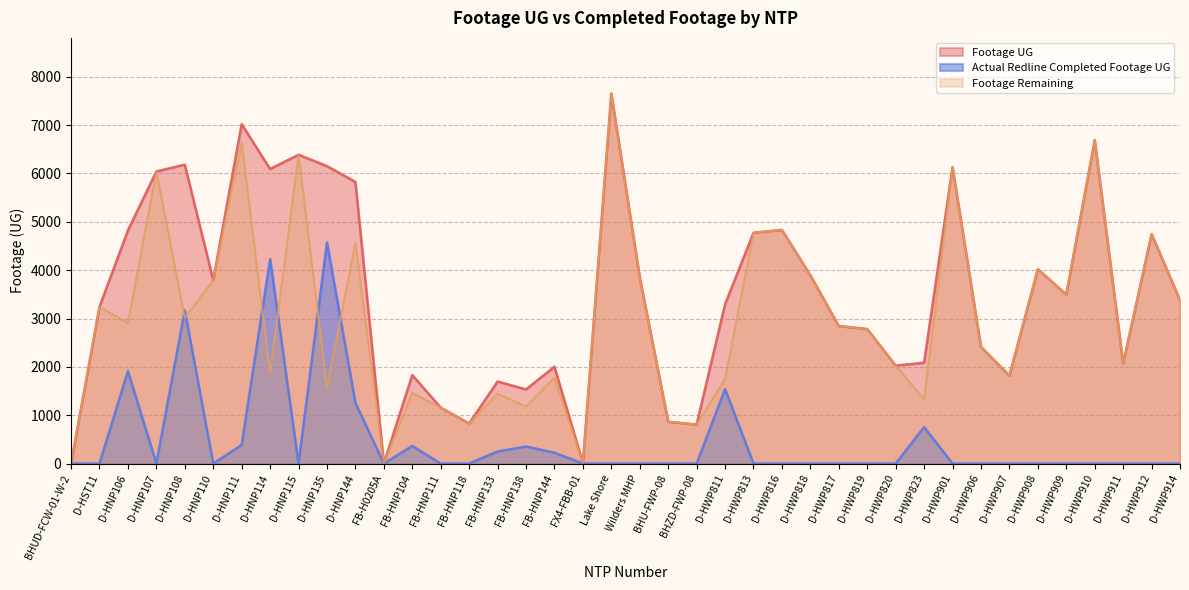

Is it true that Actual Redline Completed Footage UG equals -1500 at D-HWP912?

False